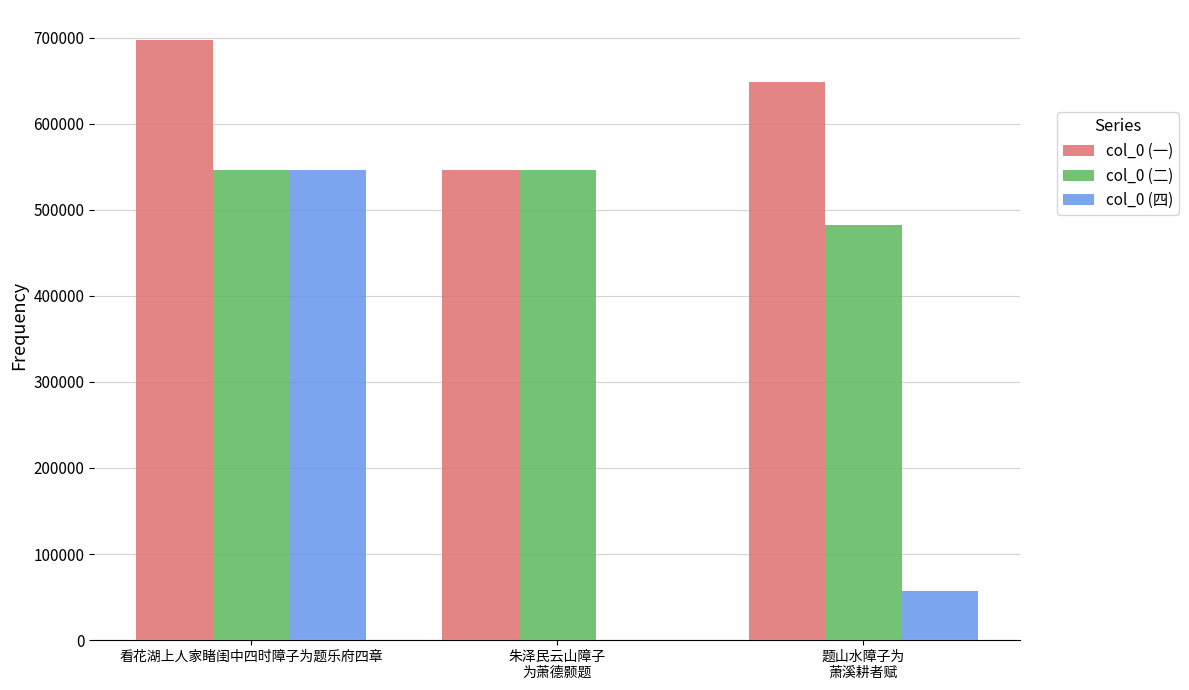

Which label corresponds to the largest value in the chart?

看花湖上人家睹闺中四时障子为题乐府四章